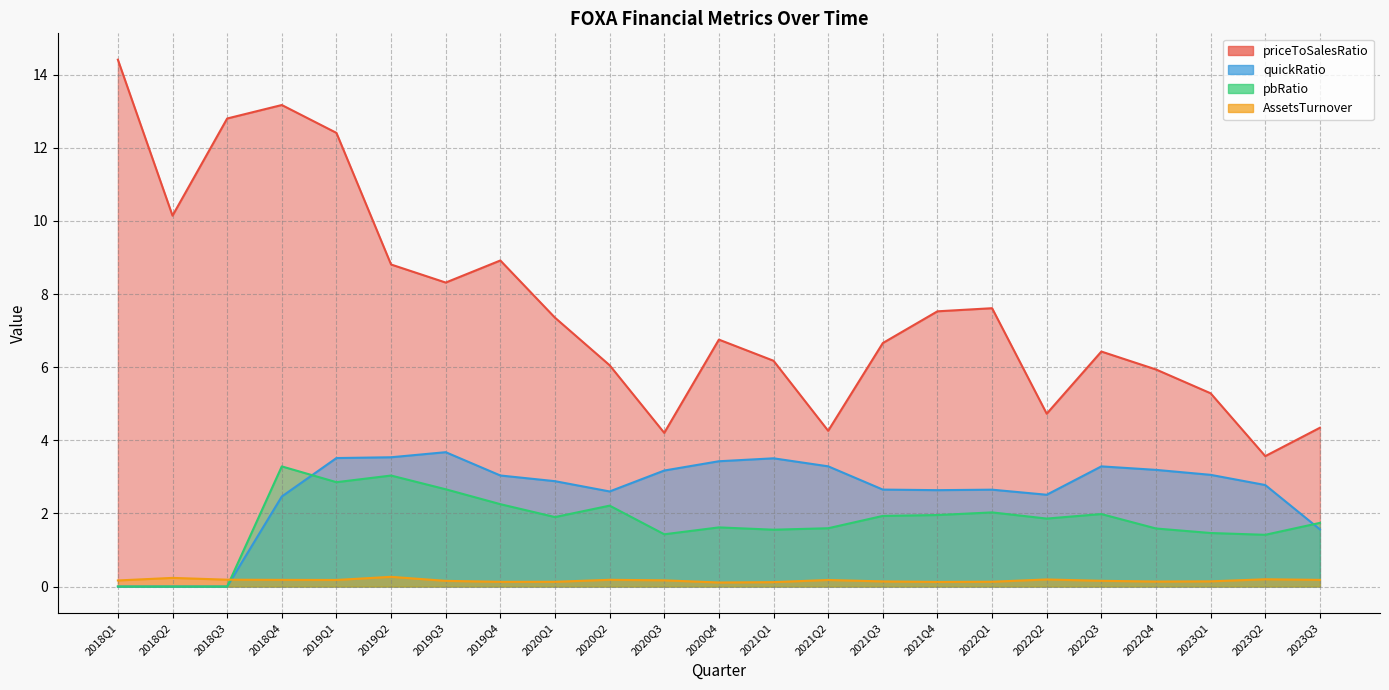

How many interior local peaks does the AssetsTurnover series have?

6